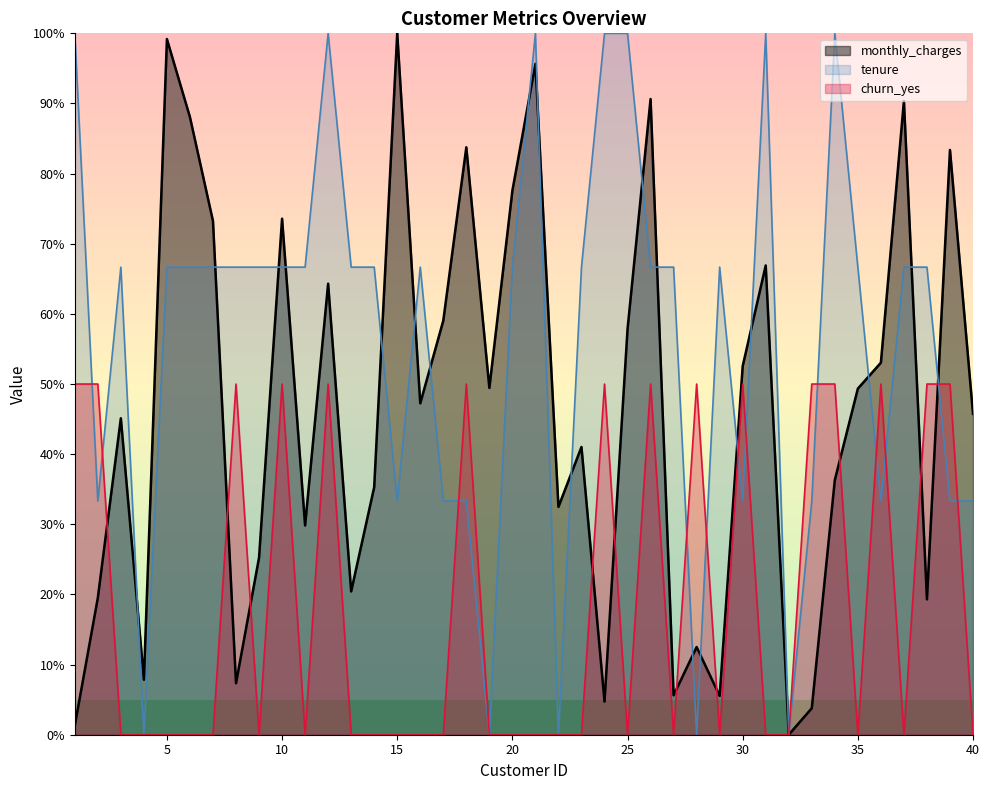

What is the spread (max minus min) of values at 35?

66.7